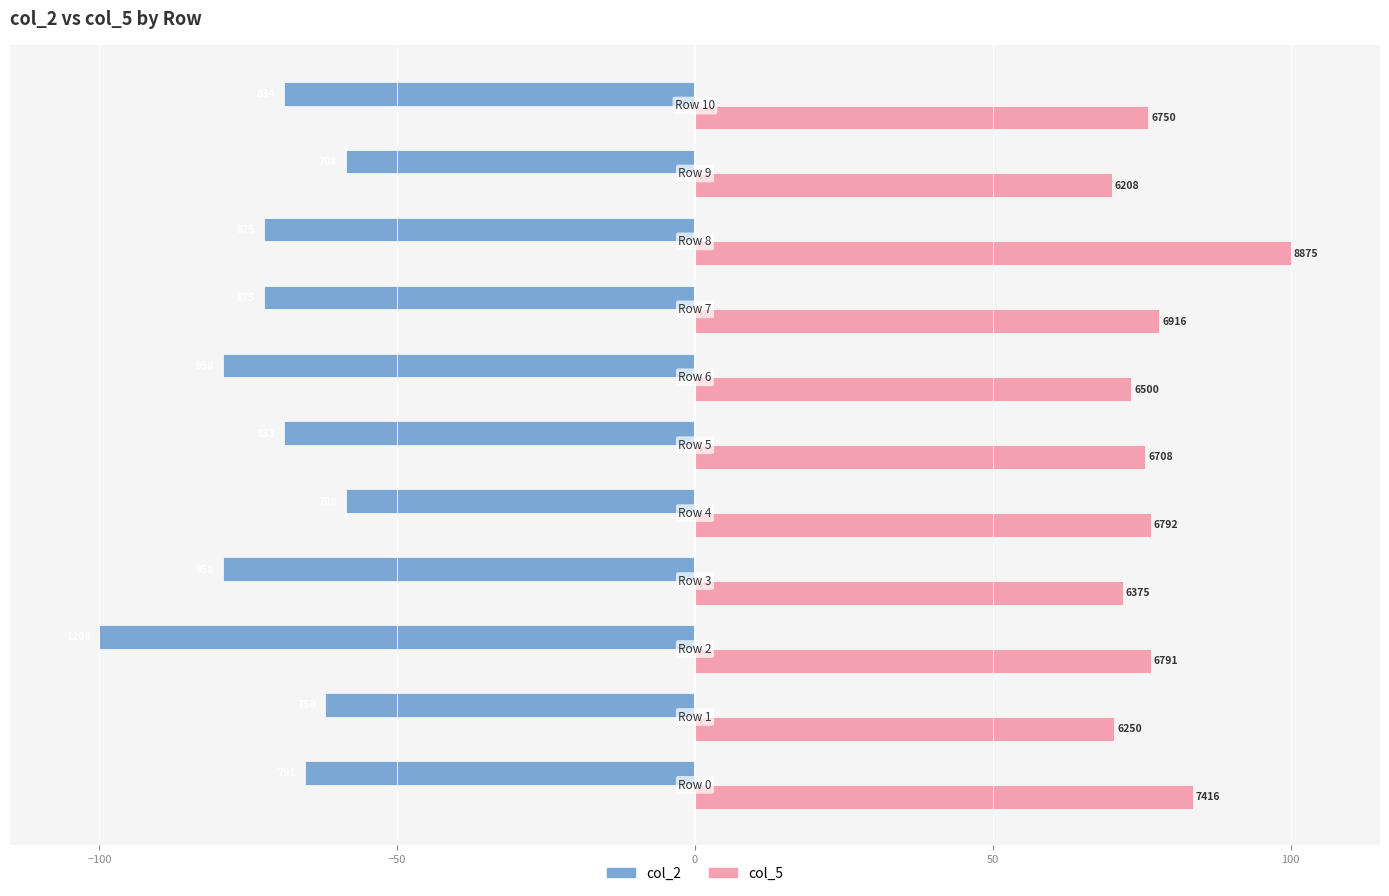

What are all the series names shown in the legend?

col_2, col_5